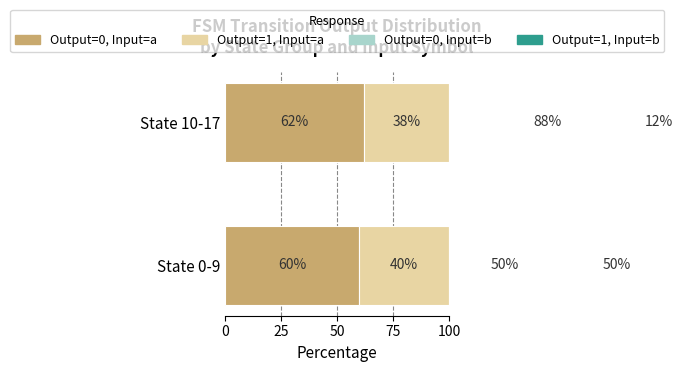

What is the difference between the highest and lowest values at 0?

20